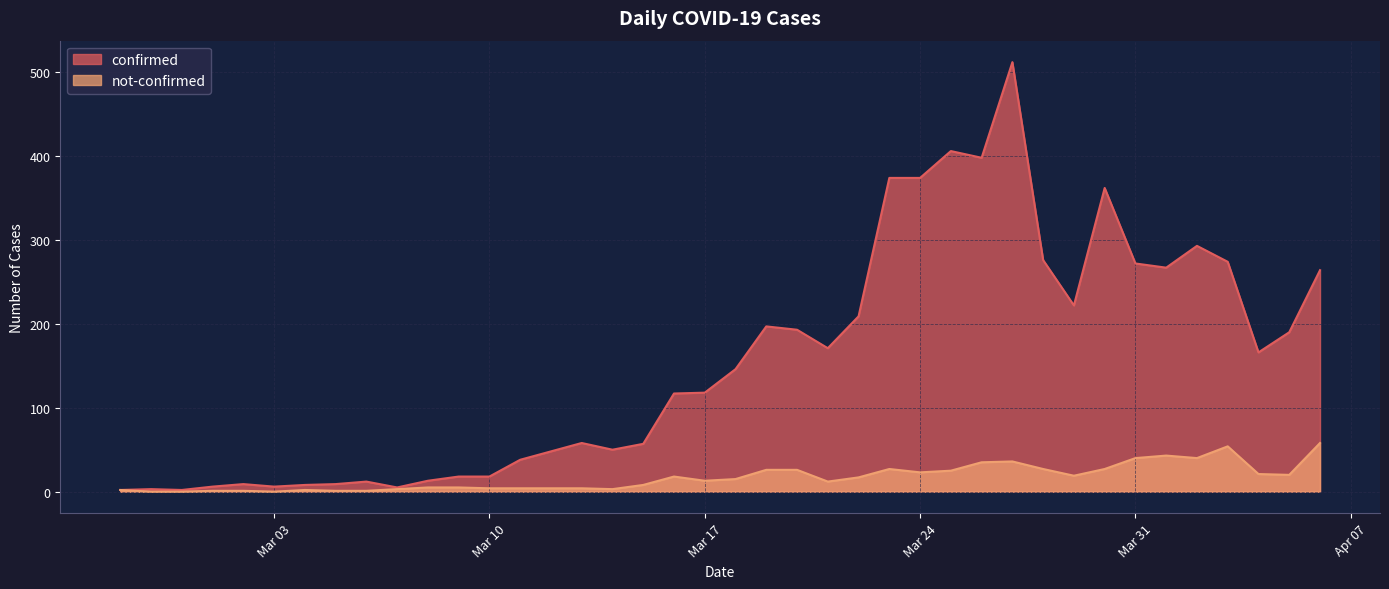

At how many categories does at least one series exceed 1?

40